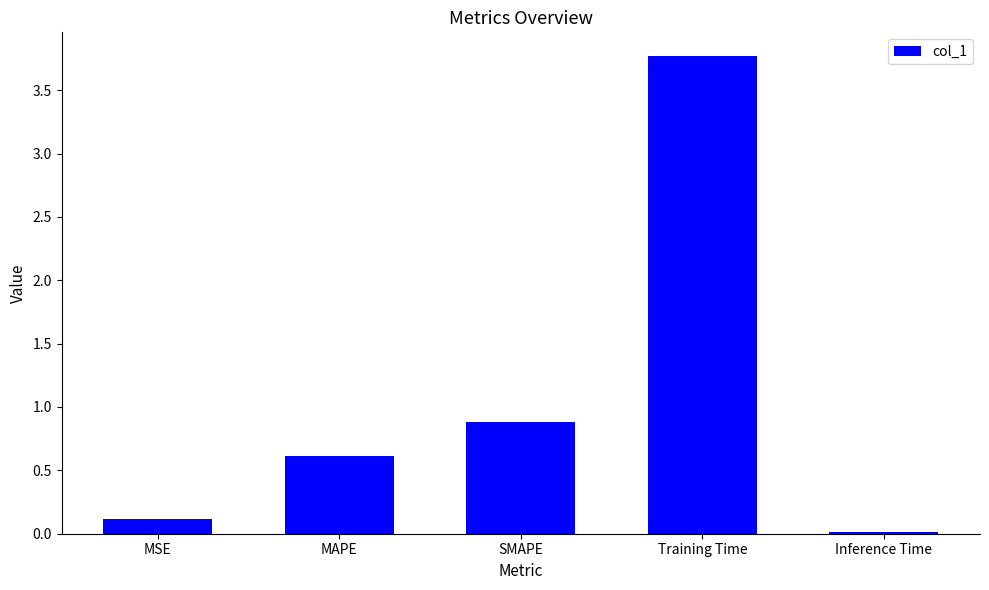

What is the difference between the values at Training Time and MAPE?

3.2